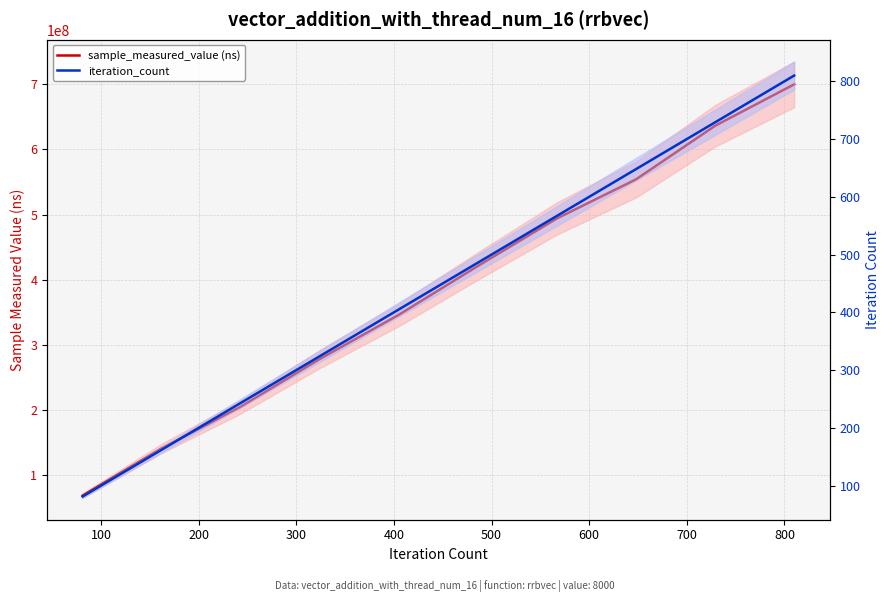

Does the chart display data point markers on the line(s)?

No